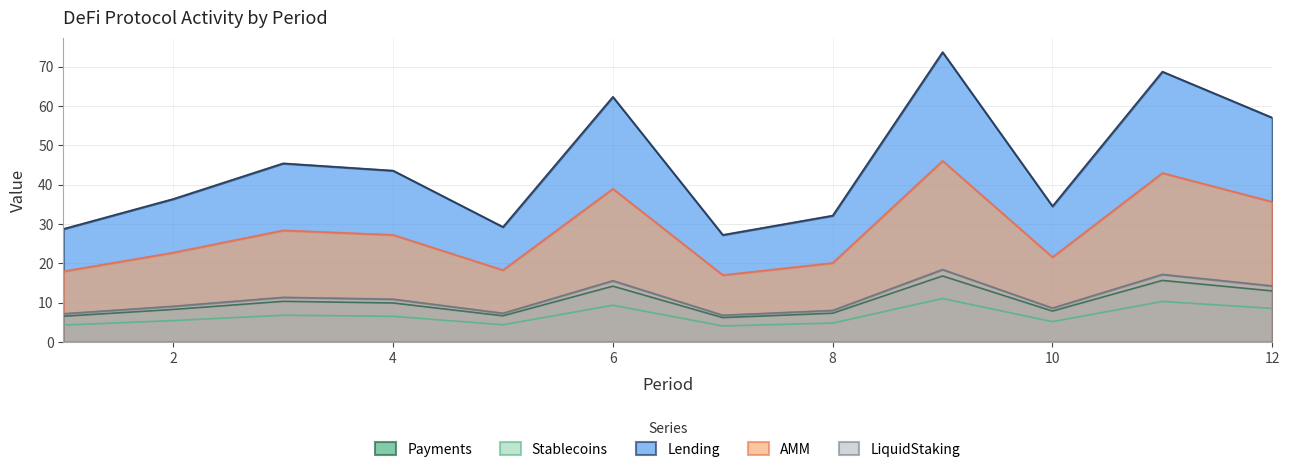

What is the sum of the Payments values at 12 and 10?

20.9